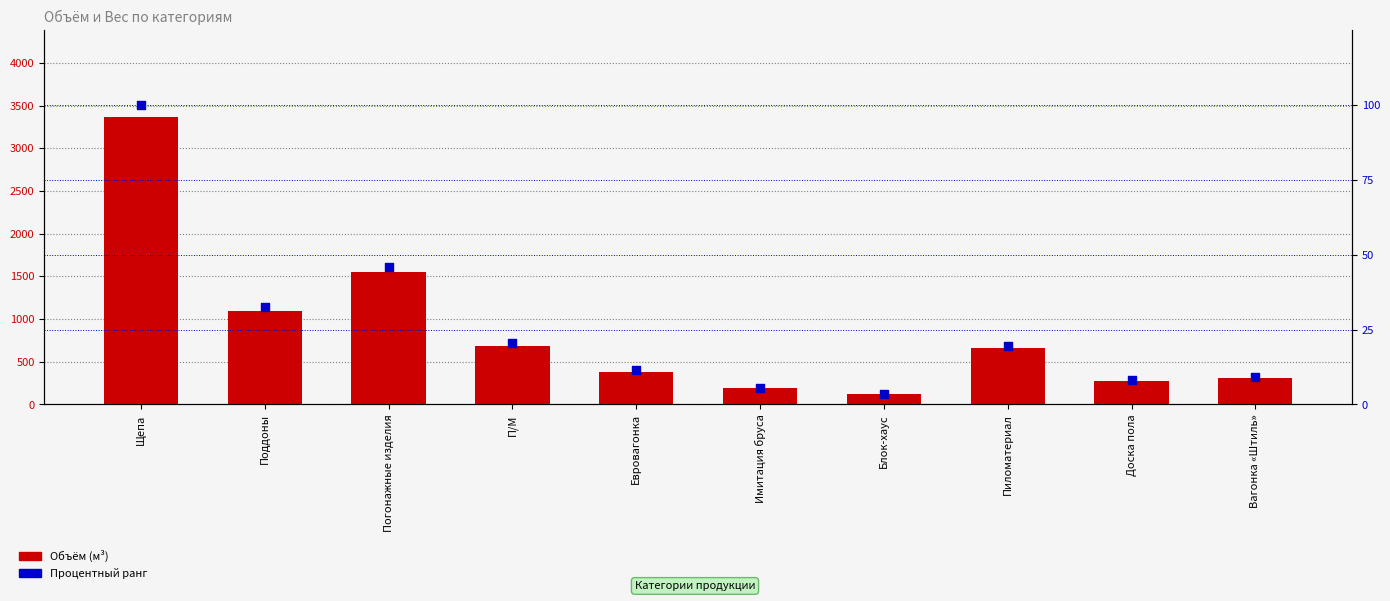

Which series reaches the minimum Y coordinate?

Процентный ранг